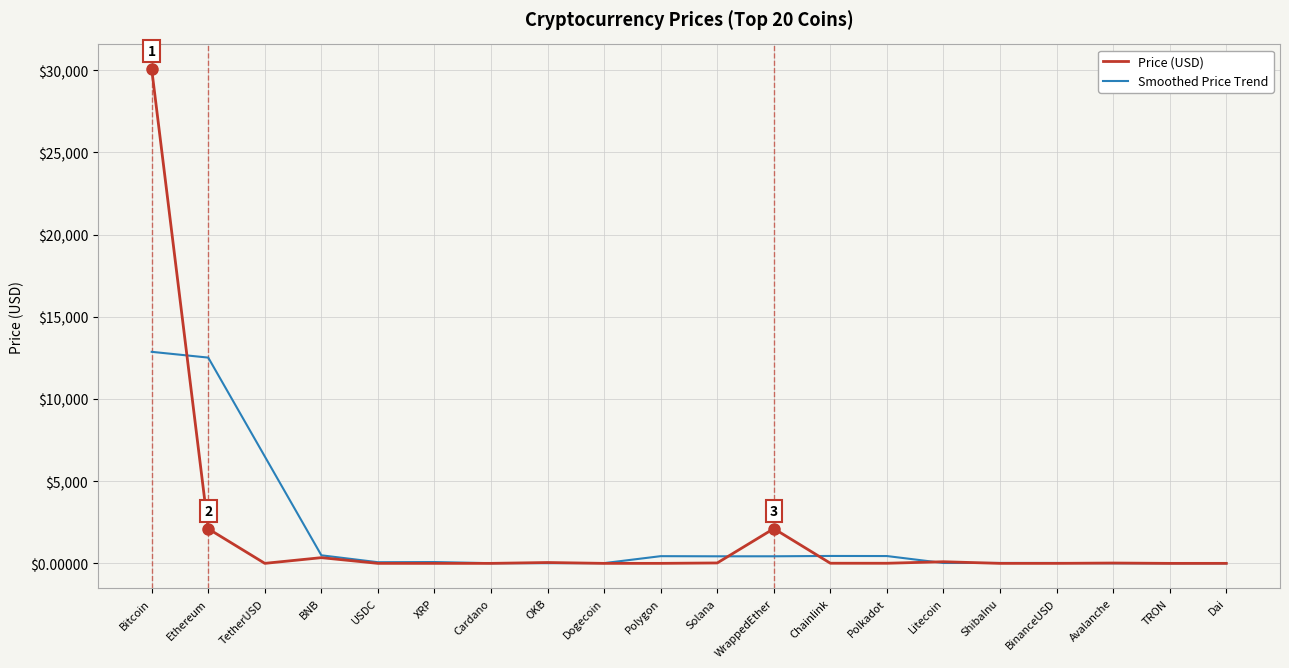

At how many categories does at least one series exceed 20156?

1